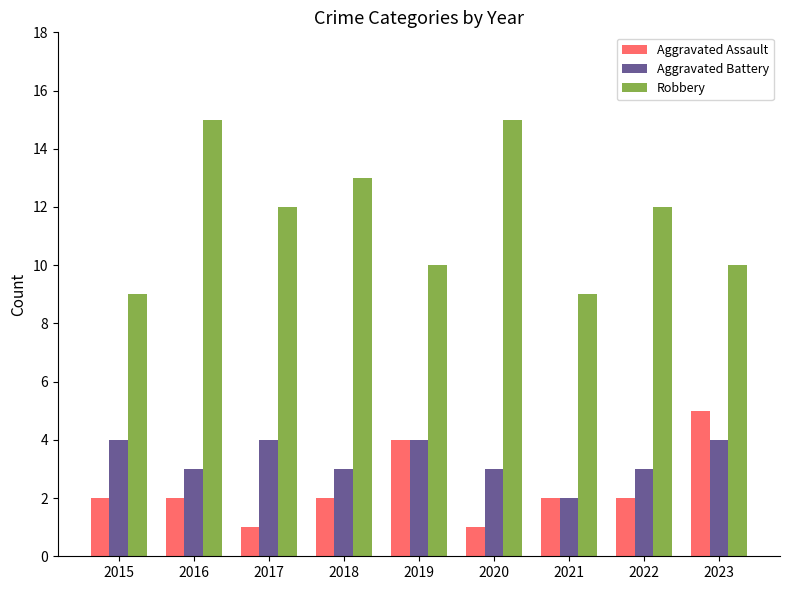

Is the value of Robbery at 2015 greater than the value of Aggravated Assault at 2019?

Yes